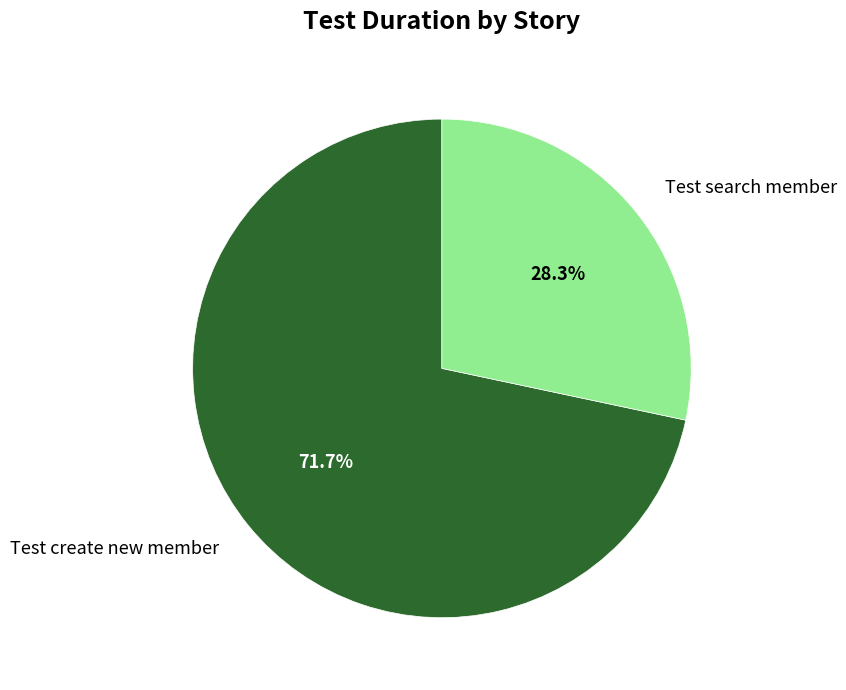

How many segments does this pie chart have?

2